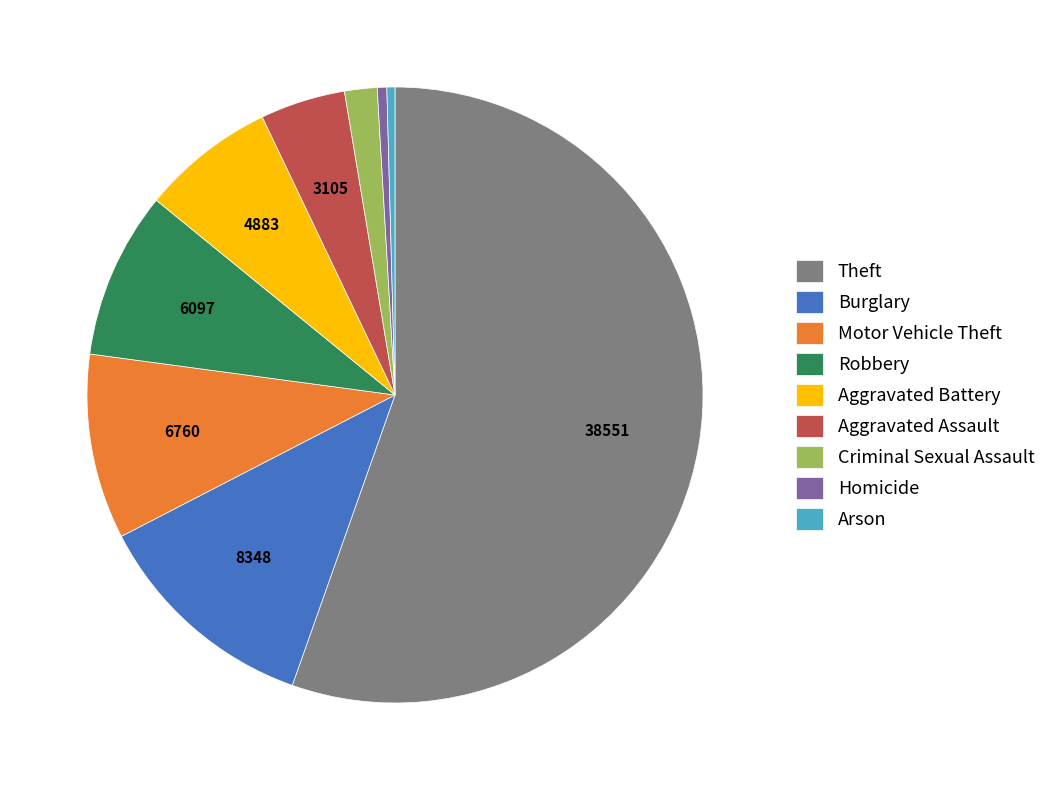

What is the largest slice in the pie chart?

Theft